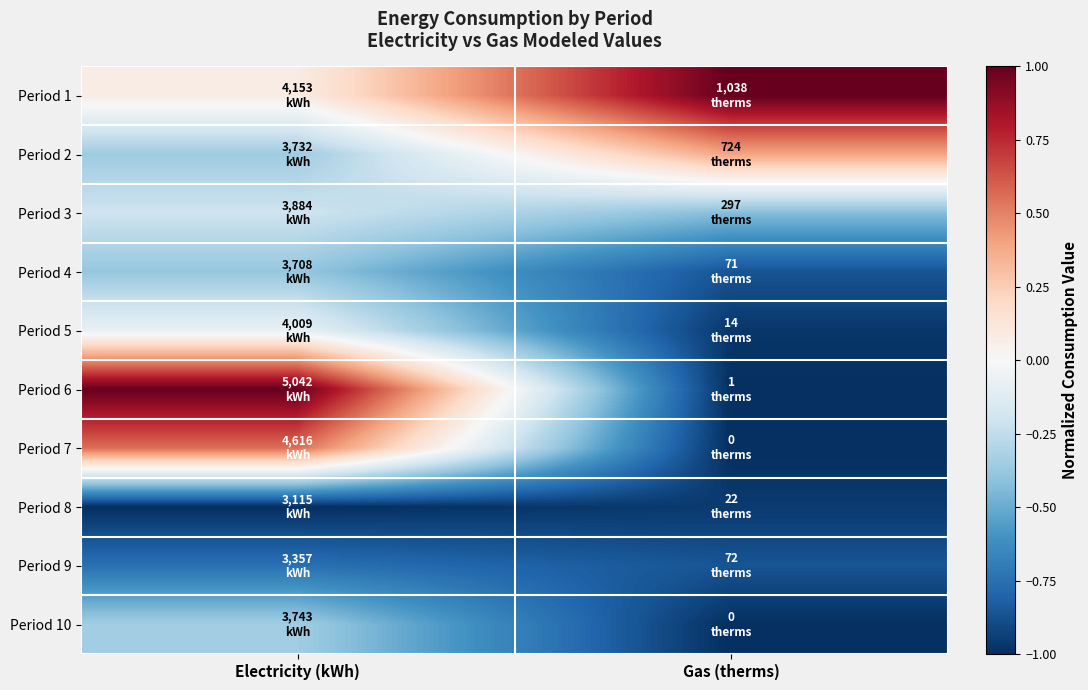

List the series in order of their peak value, highest first.

Period 1, Period 6, Period 7, Period 2, Period 5, Period 3, Period 10, Period 4, Period 9, Period 8